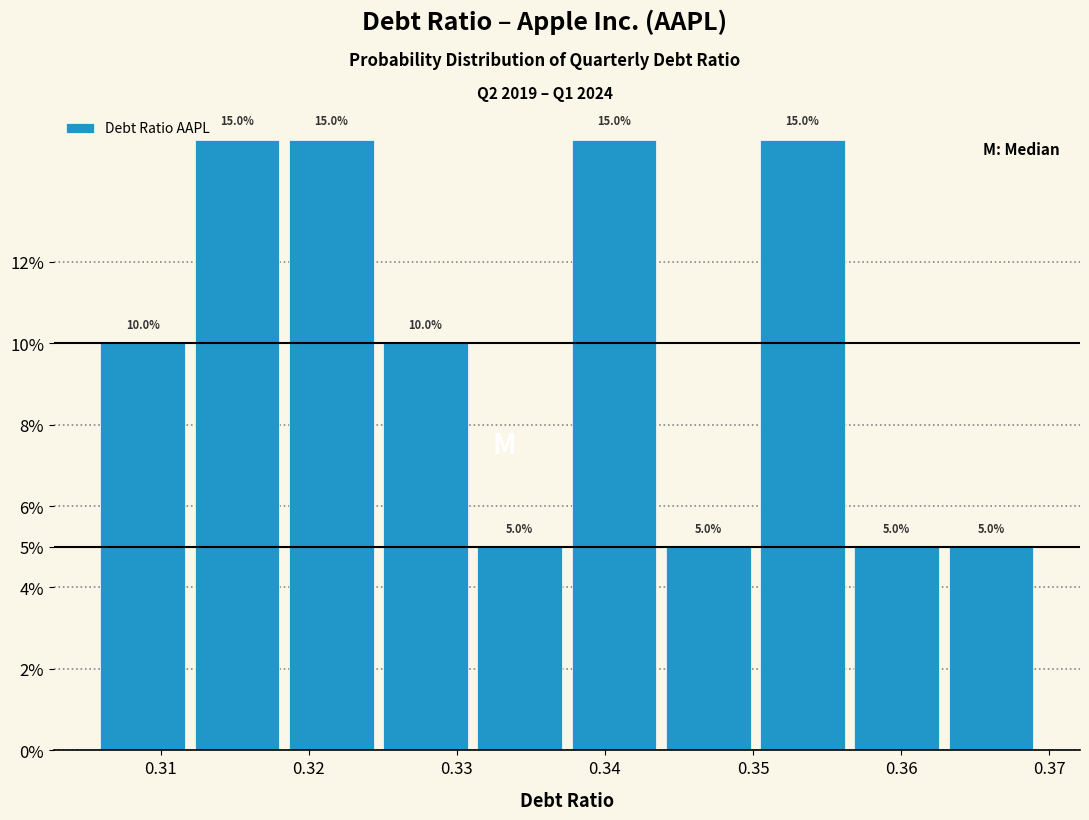

Reading left to right, transcribe this chart: for each bar, give the range it covers on the x-axis and its height. The bar edges are not printed on the chart, so give them approximately, as read against the axis.

0.306 to 0.312: 10.0
0.312 to 0.318: 15.0
0.318 to 0.325: 15.0
0.325 to 0.331: 10.0
0.331 to 0.337: 5.0
0.337 to 0.344: 15.0
0.344 to 0.350: 5.0
0.350 to 0.357: 15.0
0.357 to 0.363: 5.0
0.363 to 0.369: 5.0